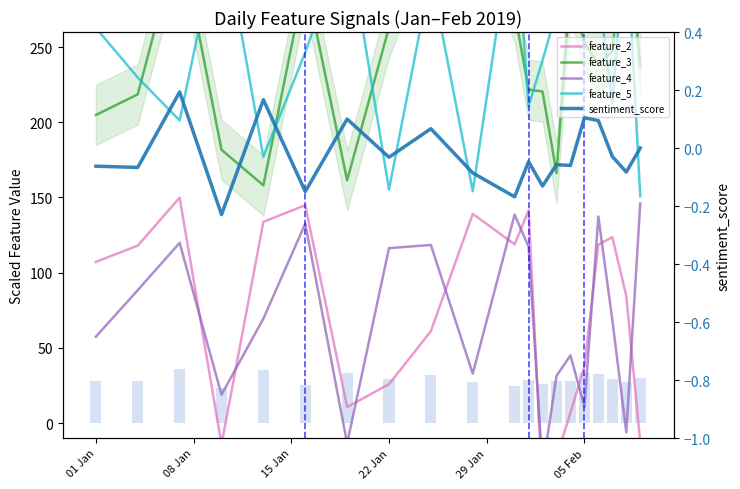

Reading left to right, list all the values displayed in this chart.

feature_2: 107.2	118.0	149.9	-14.1	133.8	144.9	10.7	25.9	61.1	139.1	118.8	141.5	-43.6	-22.5	6.8	37.6	118.6	123.6	84.7	-12.8
feature_3: 204.9	218.6	324.2	181.7	158.0	295.8	161.4	263.1	334.7	338.3	273.5	221.7	220.5	166.3	290.7	252.5	239.1	247.1	341.7	237.3
feature_4: 57.5	88.4	119.8	18.9	69.5	132.6	-13.5	116.3	118.5	32.9	138.6	117.3	-30.7	31.4	45.0	11.0	137.4	68.6	-6.1	146.1
feature_5: 262.7	229.7	201.2	333.4	177.1	246.4	325.3	155.3	298.0	154.1	341.2	210.7	241.2	273.6	306.7	296.6	288.9	212.6	327.3	150.8
sentiment_score: -0.1	-0.1	0.2	-0.2	0.2	-0.1	0.1	-0.0	0.1	-0.1	-0.2	-0.0	-0.1	-0.1	-0.1	0.1	0.1	-0.0	-0.1	0.0